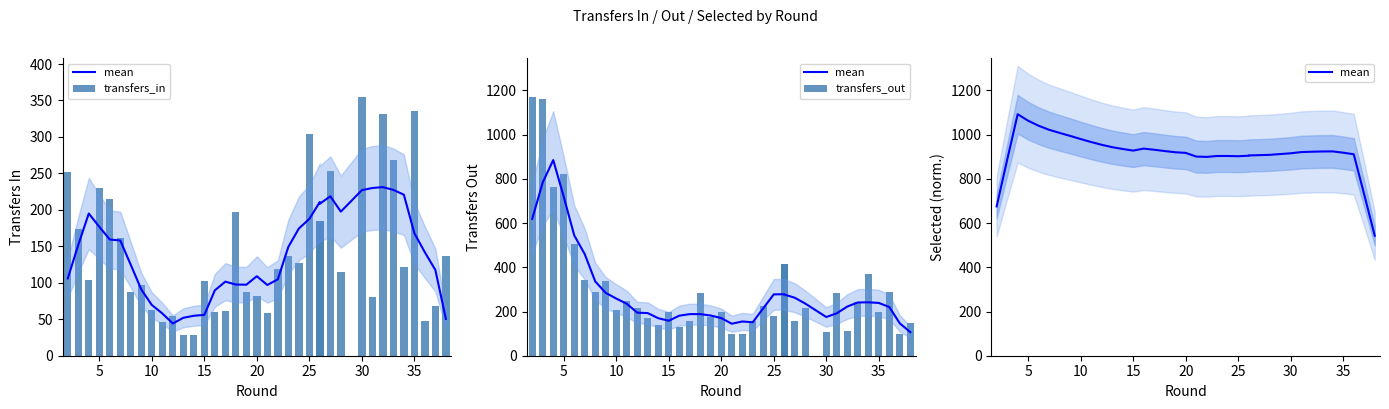

What is the difference between the maximum and minimum values in the transfers_out series?

1074.0